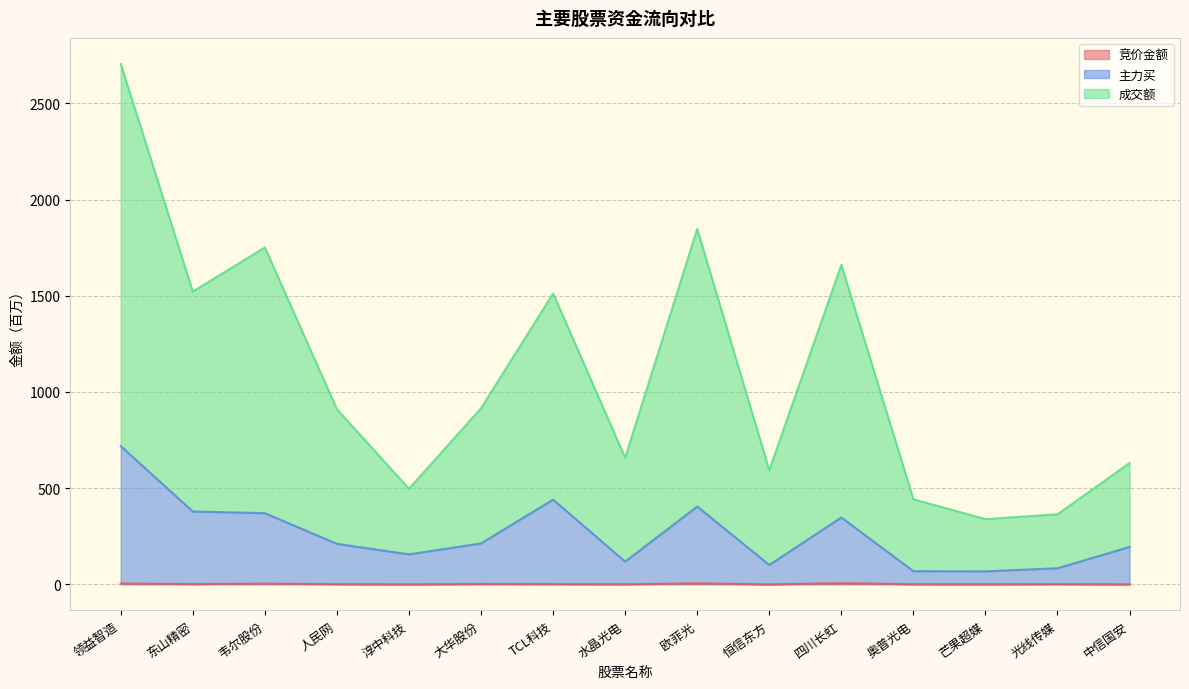

Which series changed the most between 淳中科技 and 水晶光电?

成交额